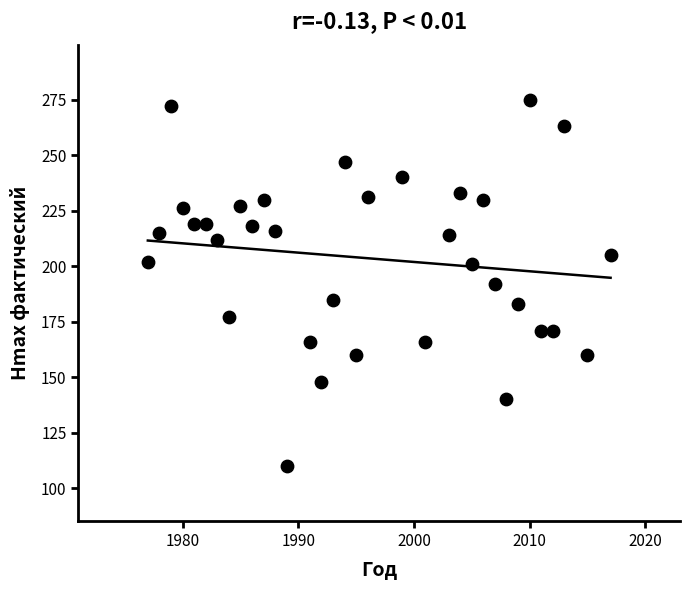

What is the range of X values (max minus min)?

40